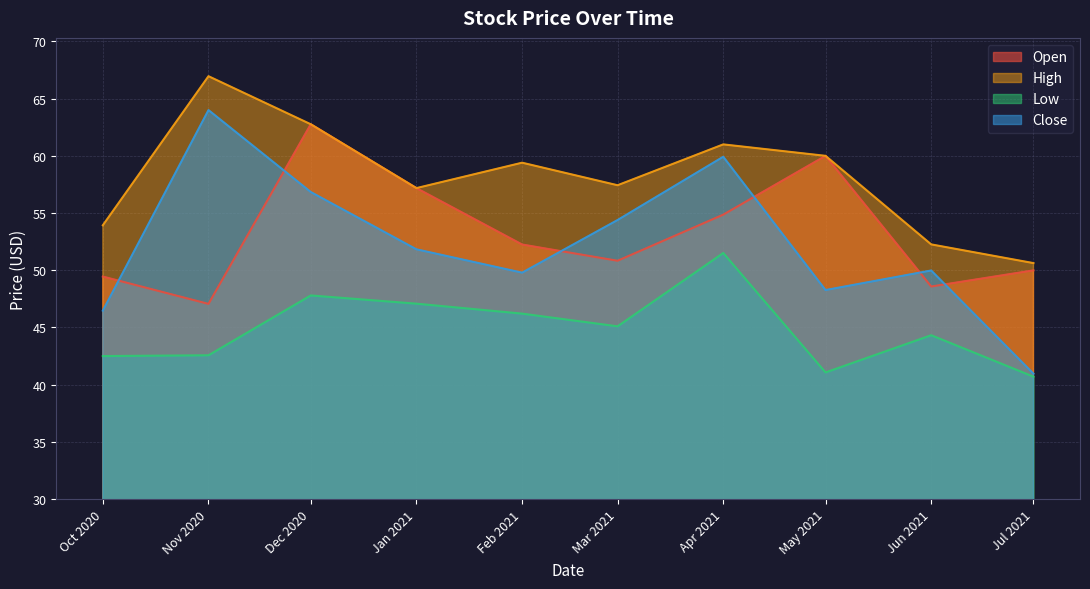

Is the value of Open at Dec 2020 greater than the value of Low at Jun 2021?

Yes